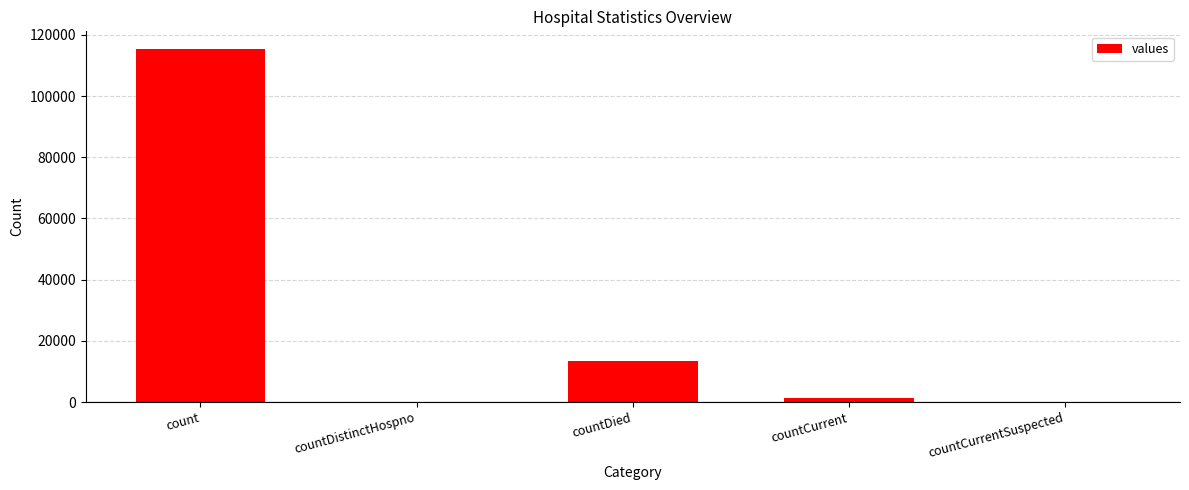

At which category does the chart reach its peak across all series?

count